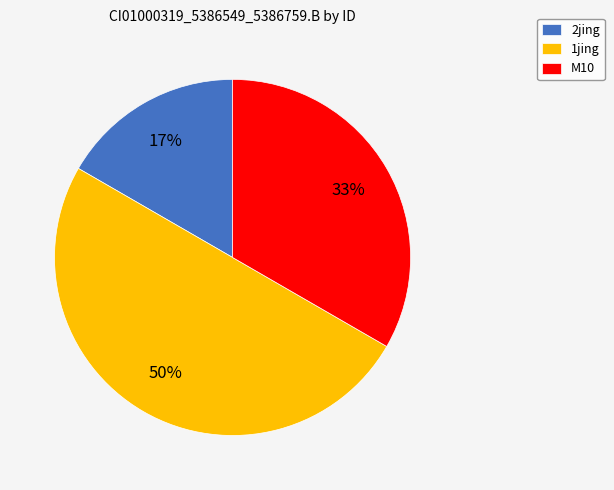

Do 1jing and 2jing together represent more than half of the pie?

Yes